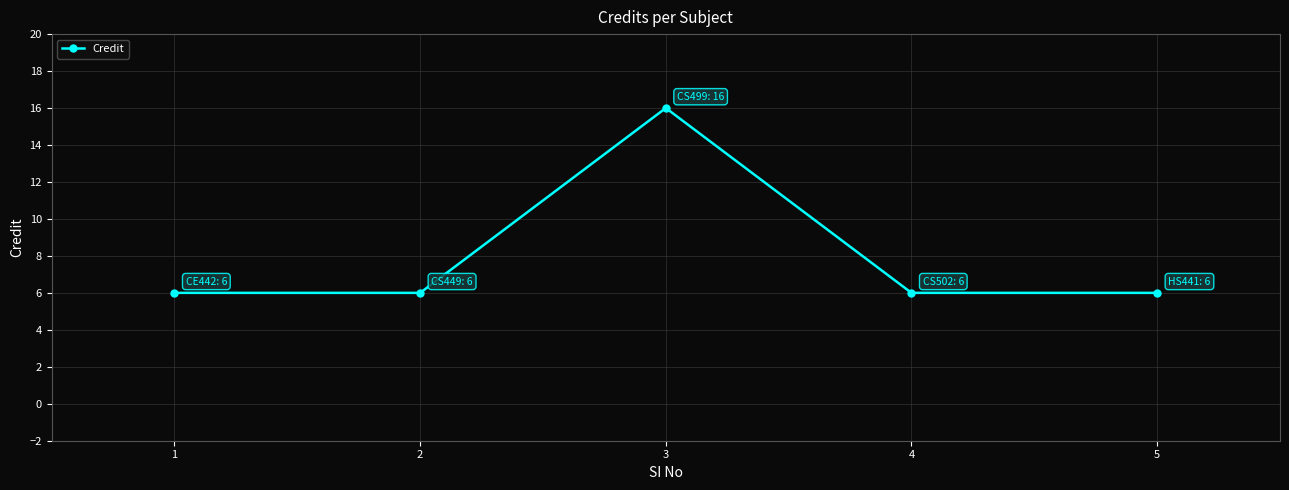

Reading right to left, transcribe all the data shown in this chart.

5=6	4=6	3=16	2=6	1=6